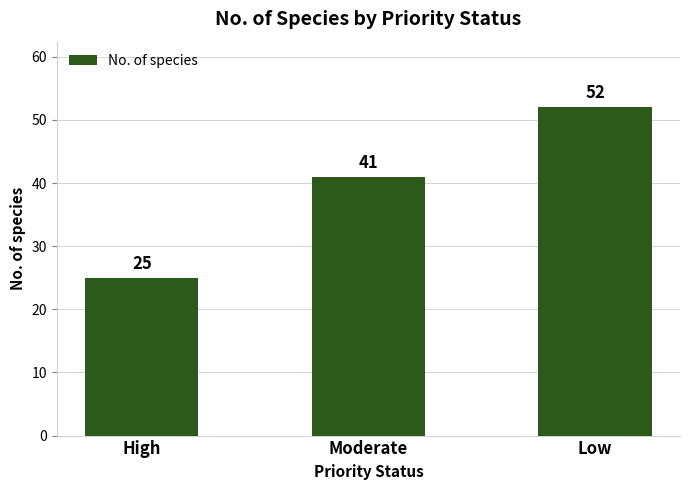

How many data points are less than 41?

1